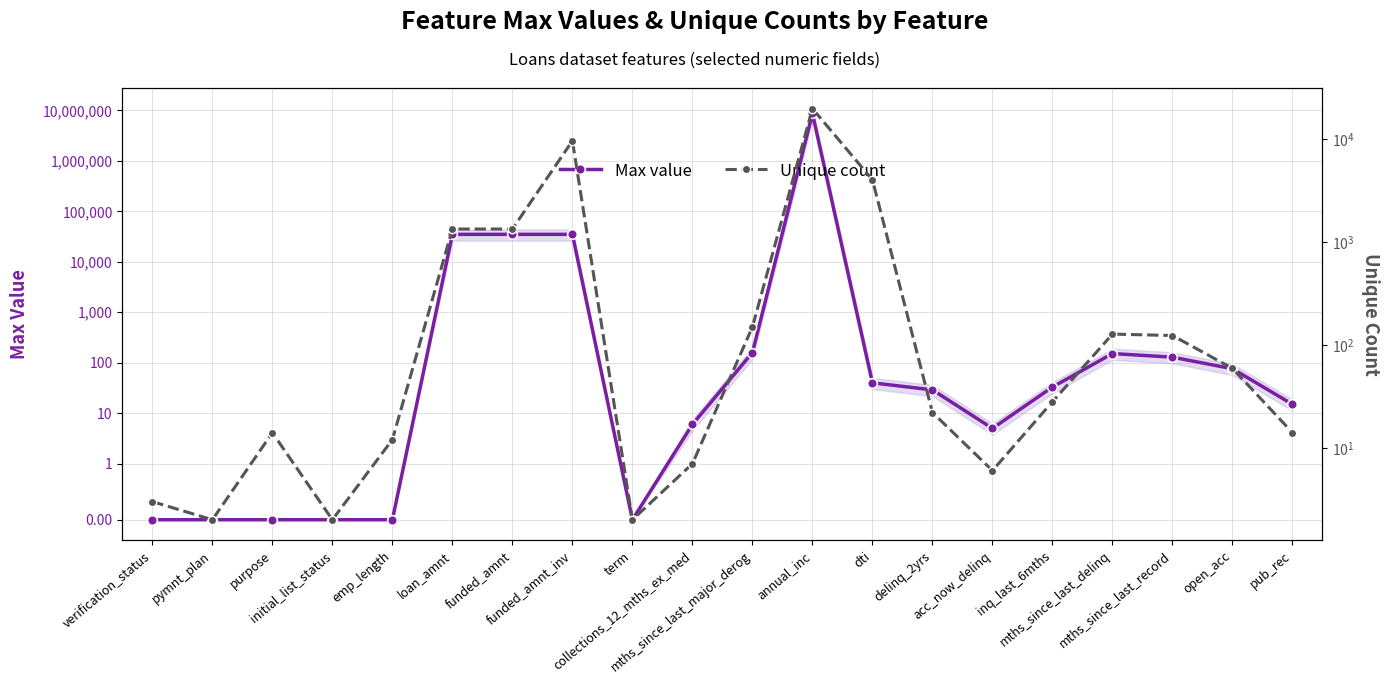

Is the value of Unique count at open_acc greater than the value of Max value at open_acc?

No